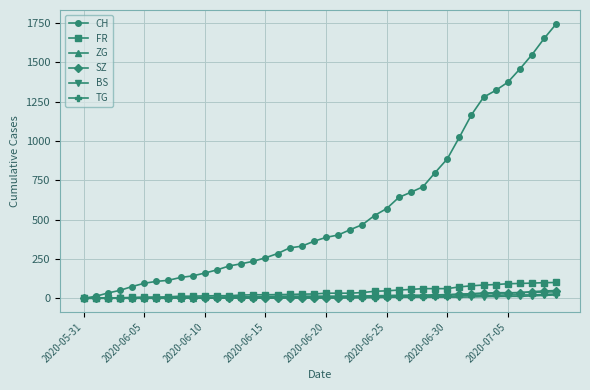

Which series has the widest spread of values?

CH